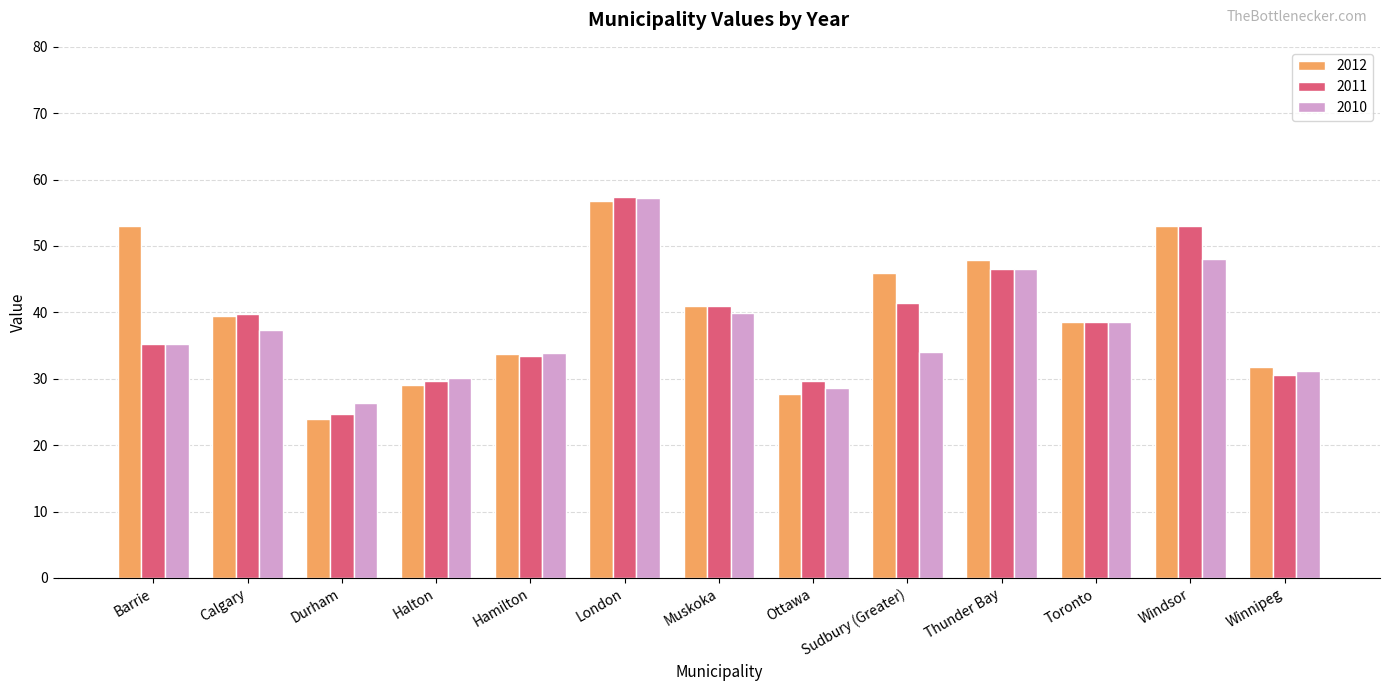

What is the label of the 9th bar from the right?

Hamilton